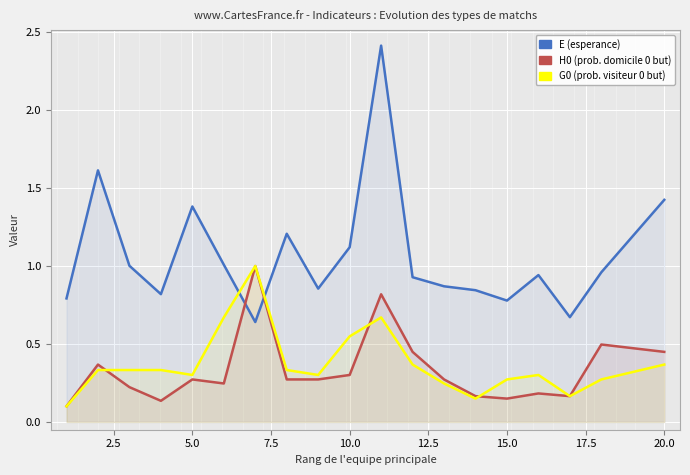

What is the smallest value displayed?

0.1